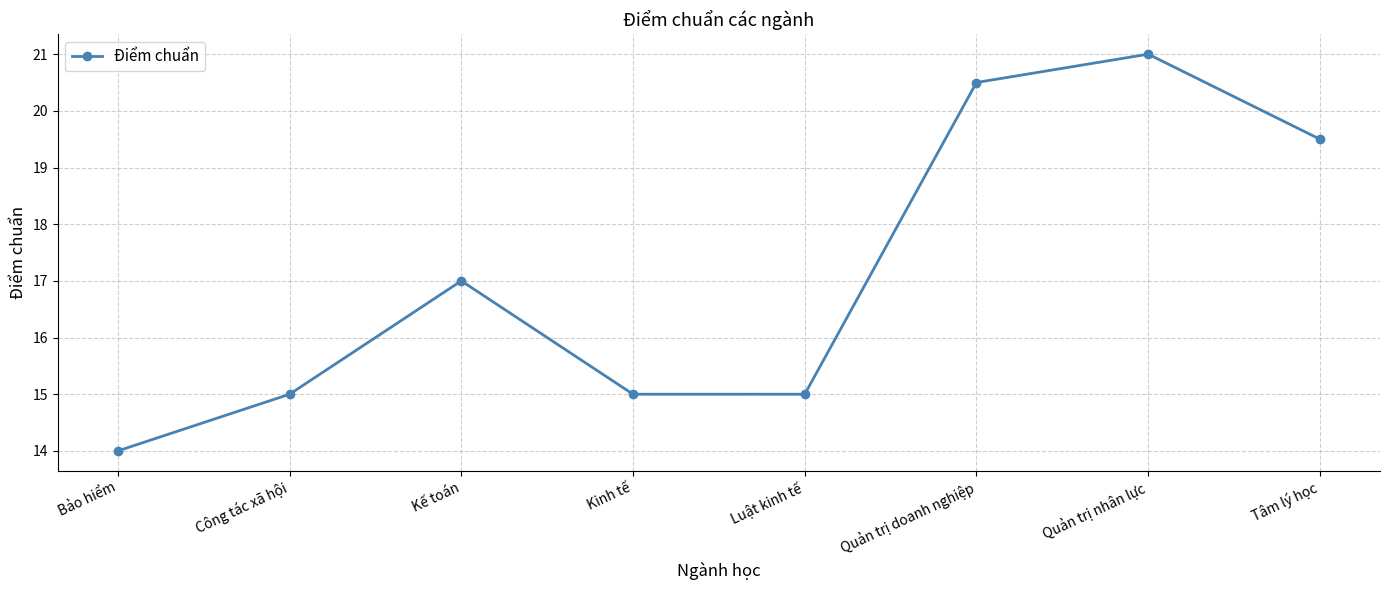

Reading left to right, transcribe all the data shown in this chart.

Bảo hiểm=14.0	Công tác xã hội=15.0	Kế toán=17.0	Kinh tế=15.0	Luật kinh tế=15.0	Quản trị doanh nghiệp=20.5	Quản trị nhân lực=21.0	Tâm lý học=19.5